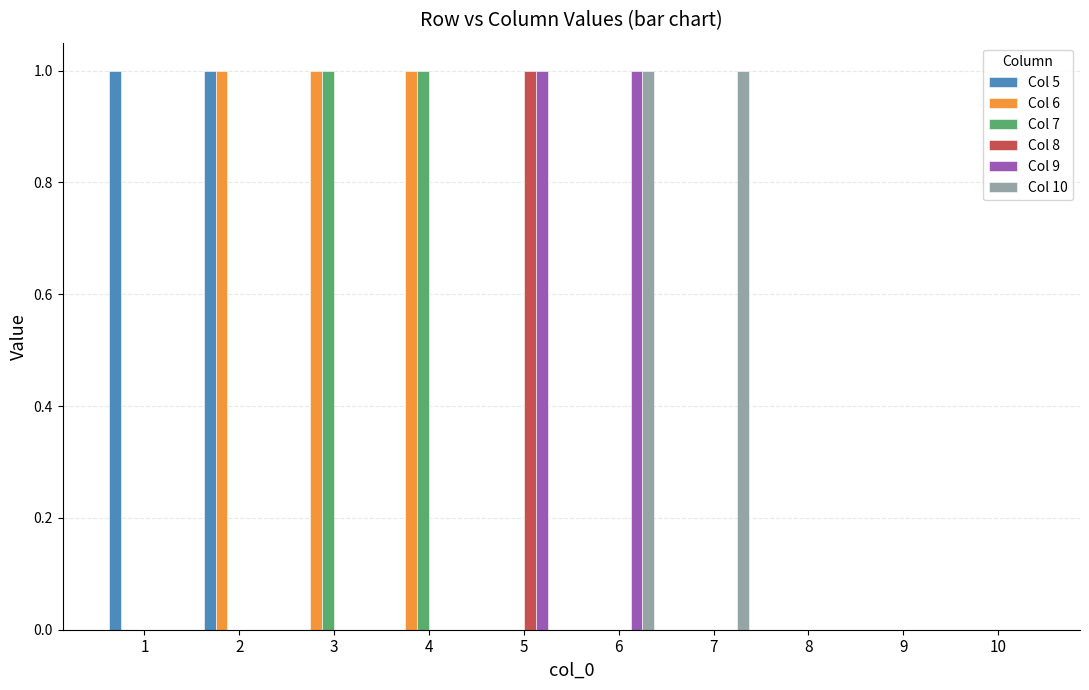

How many groups of bars are there?

10